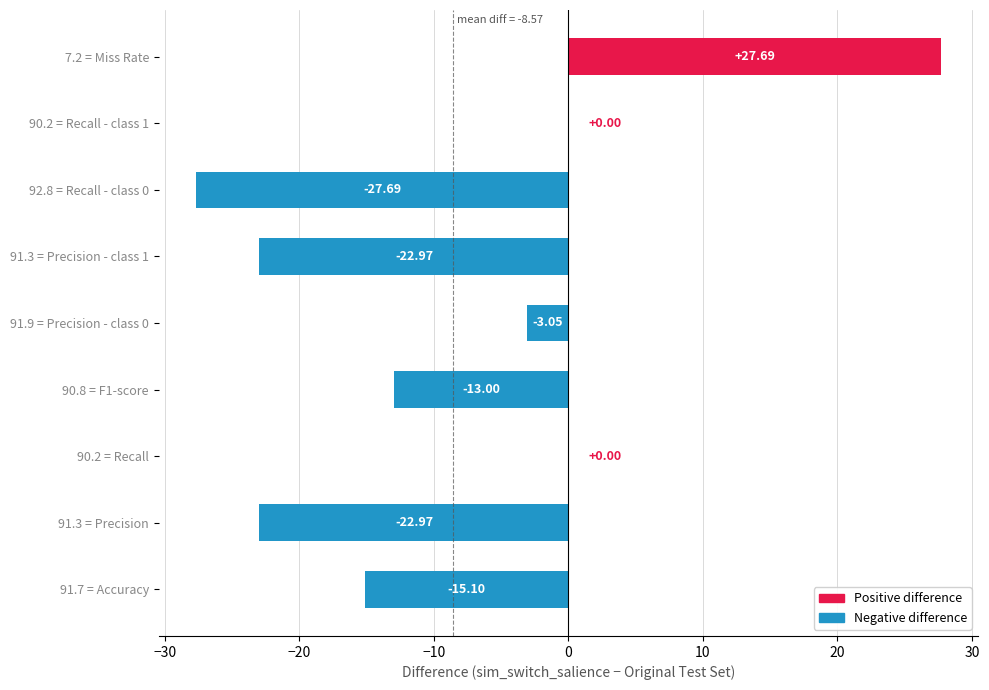

Does the chart contain stacked bars?

No